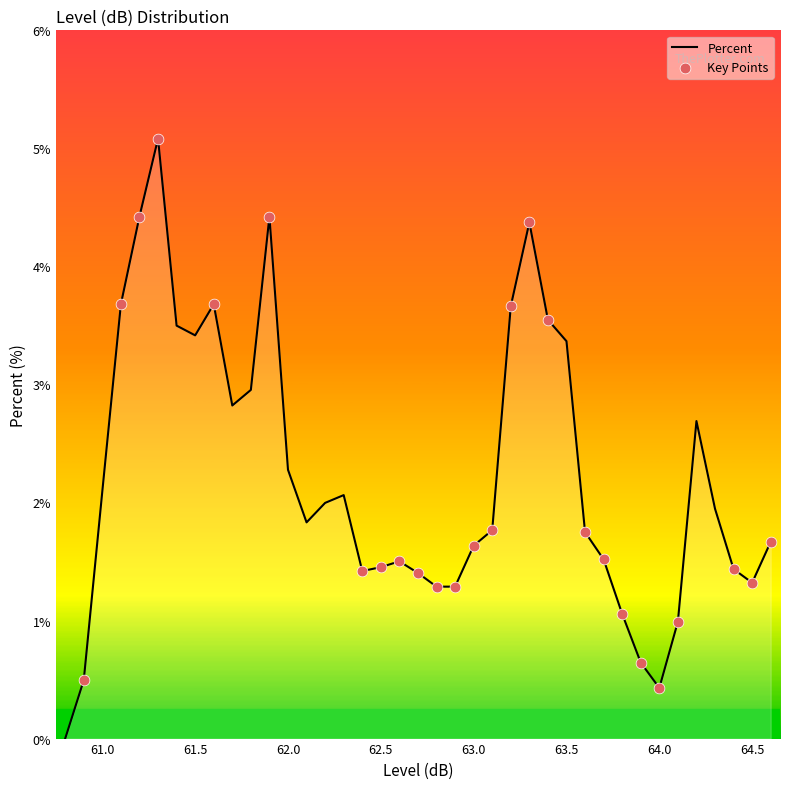

What is the difference between the maximum and minimum values?

5.1